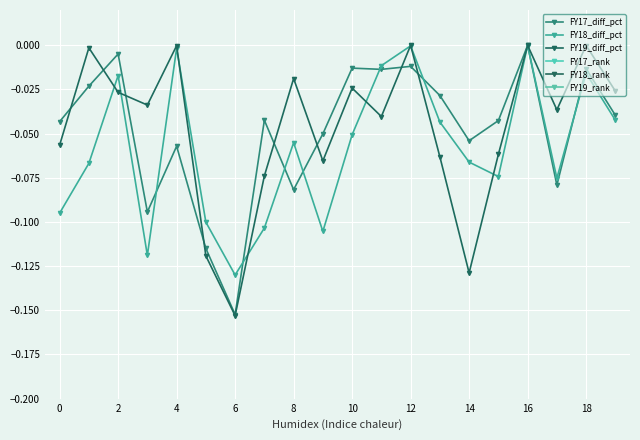

In FY19_diff_pct, how many points are higher than both neighbors (excluding endpoints)?

7